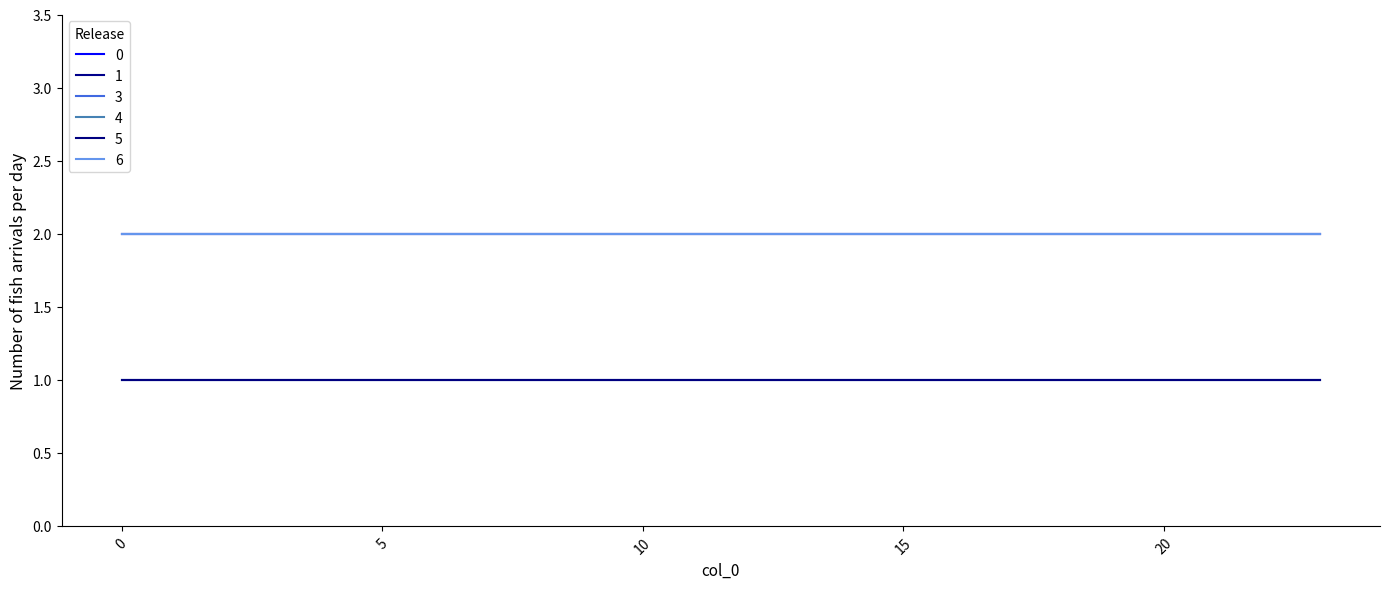

Does the chart display data point markers on the line(s)?

No